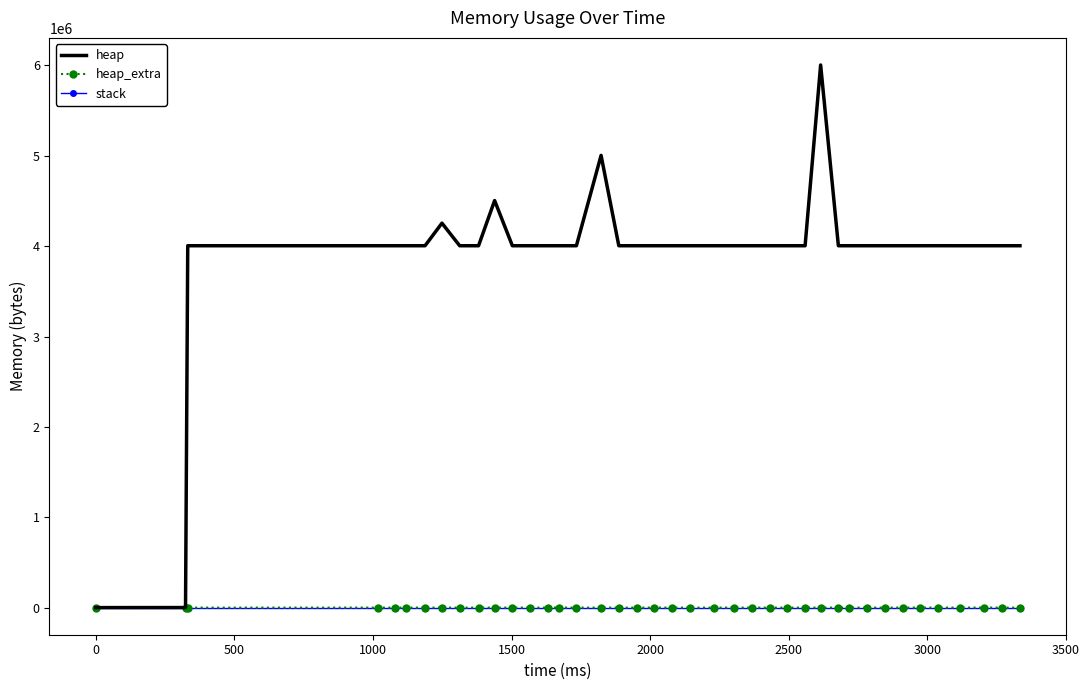

Which series has the largest range (max minus min)?

heap